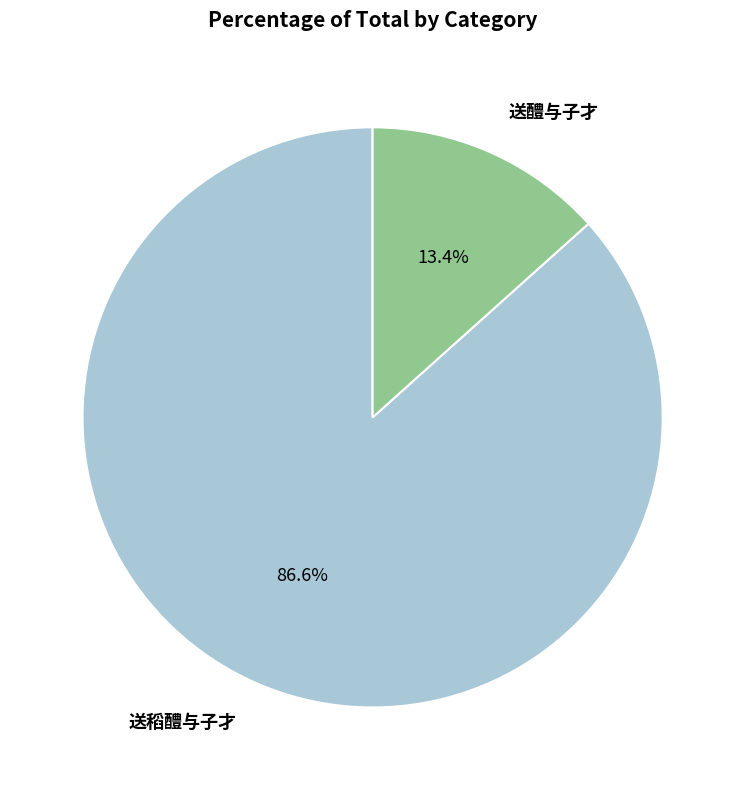

What percentage do 送醴与子才 and 送稻醴与子才 together represent?

100.0%